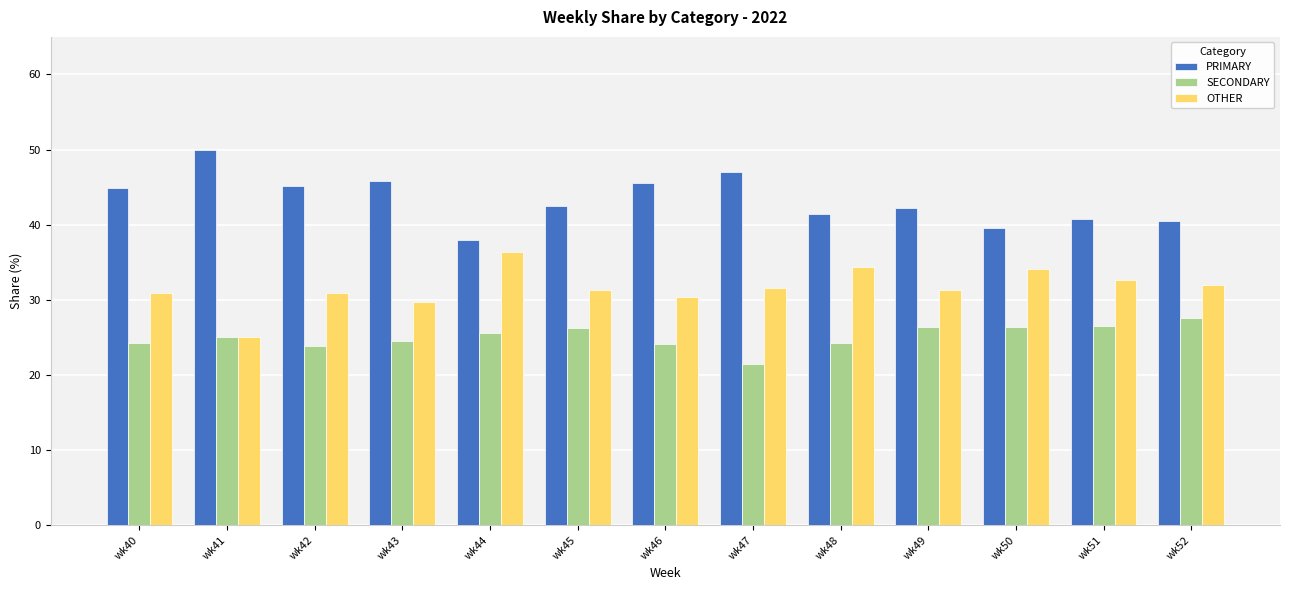

Rank the series at wk51 from lowest to highest value.

SECONDARY, OTHER, PRIMARY